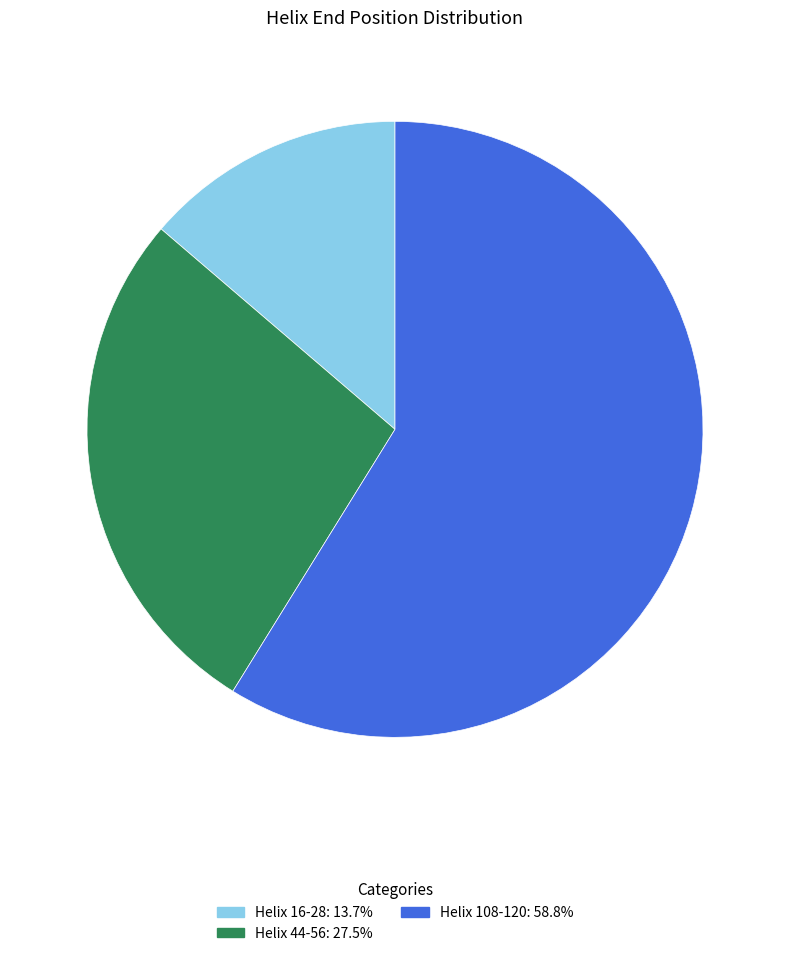

Between Helix 108-120 and Helix 16-28, which is larger?

Helix 108-120